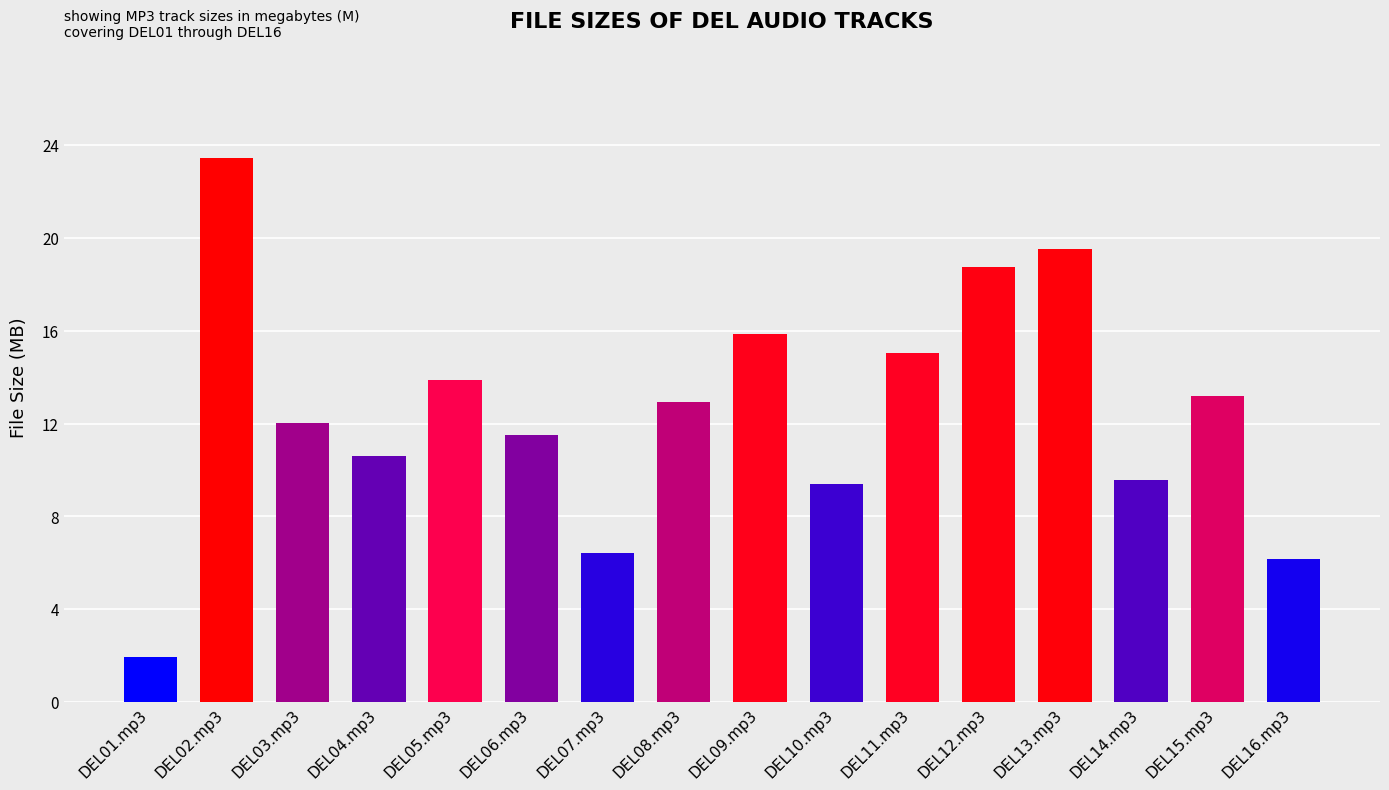

What is the label of the 1st bar from the left?

DEL01.mp3